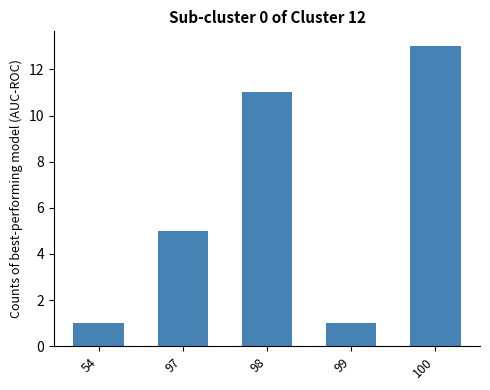

The value at 98 is 17. True or false?

False